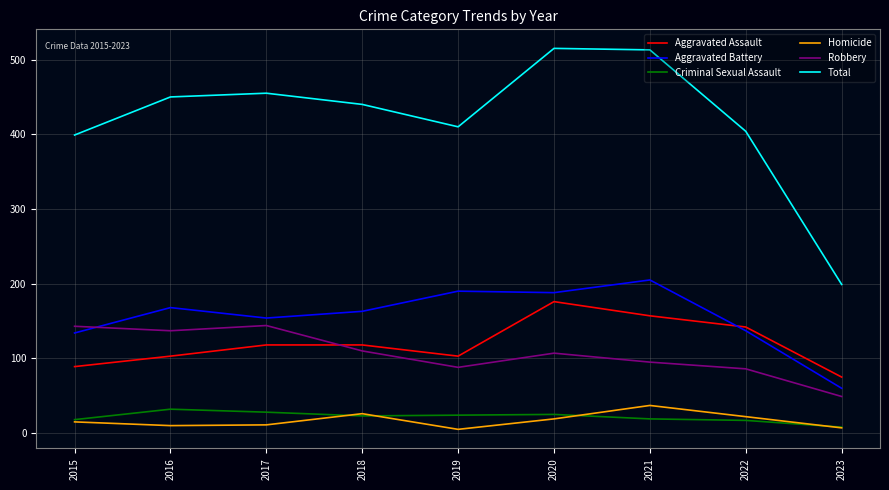

The Aggravated Assault series shows 118 at 2017. True or false?

True